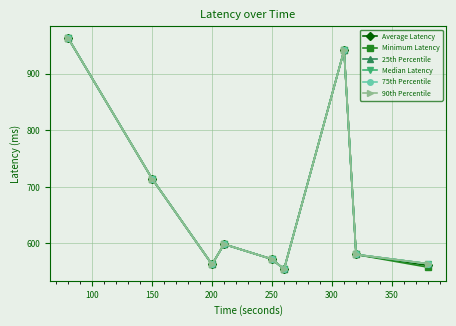

How many interior local peaks does the Average Latency series have?

2